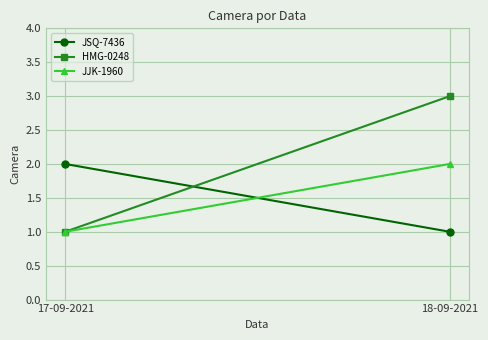

At which category does the chart reach its minimum across all series?

18-09-2021